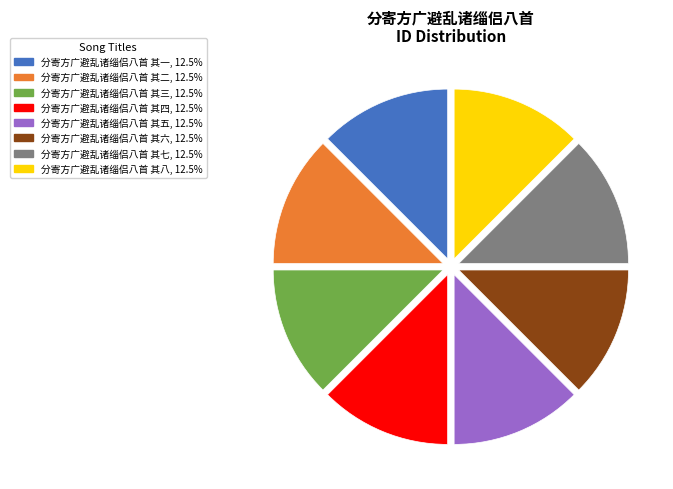

Combined, do 分寄方广避乱诸缁侣八首 其二 and 分寄方广避乱诸缁侣八首 其八 account for over 50%?

No